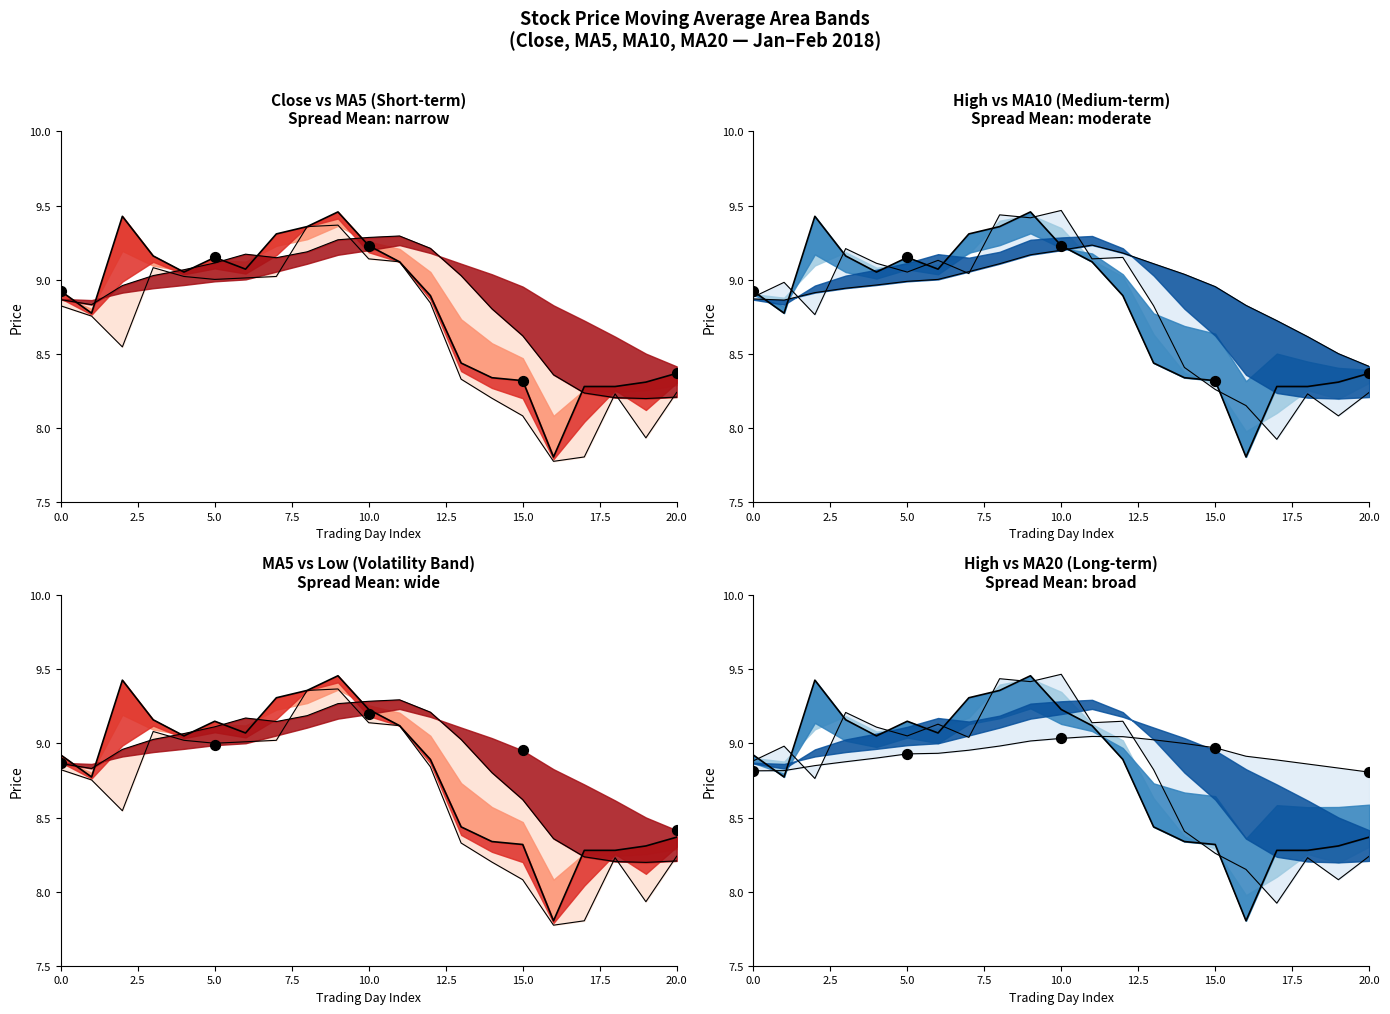

Which series has the largest total across all categories?

ma10